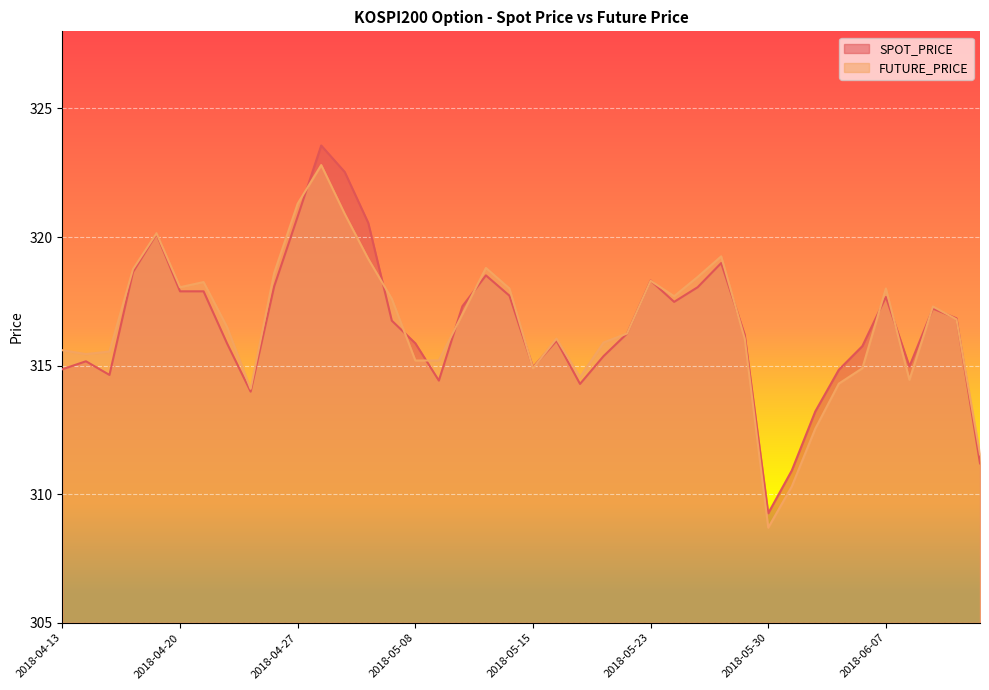

At which label is FUTURE_PRICE closest to 315?

2018-05-15